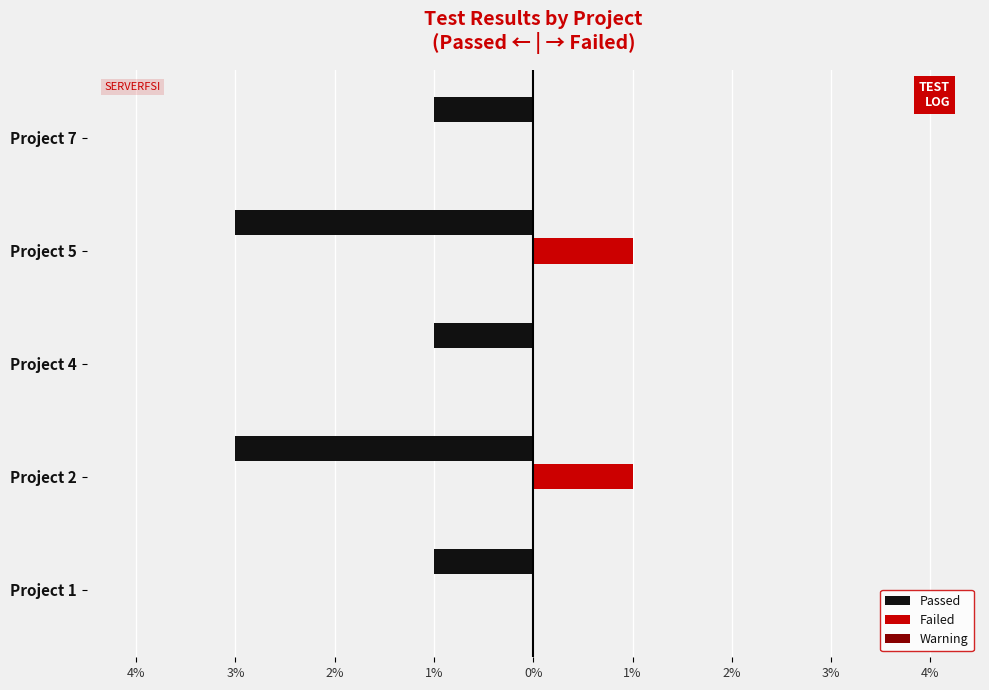

Which series has the largest range (max minus min)?

Passed